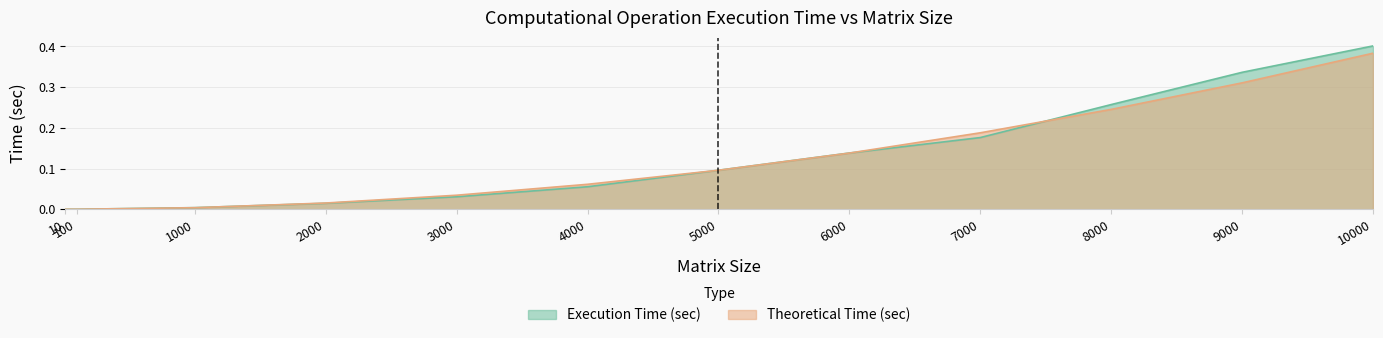

Rank the series by their maximum value, from highest to lowest.

Execution Time (sec), Theoretical Time (sec)